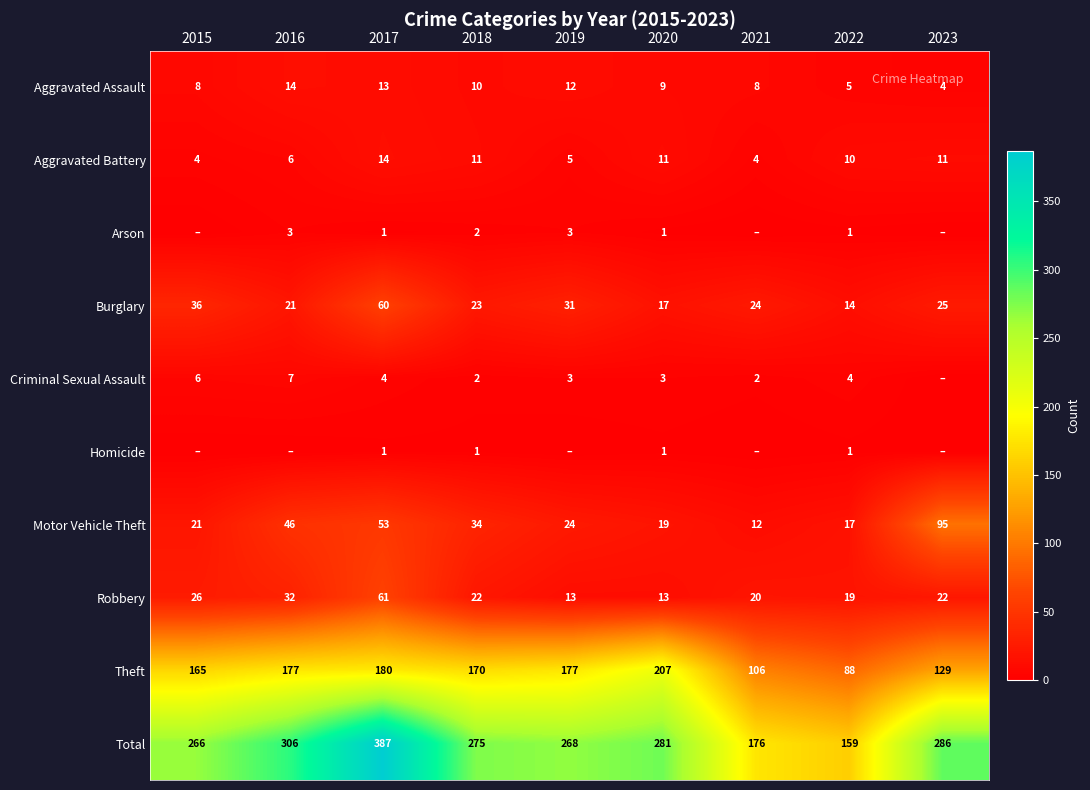

What is the difference between the highest and lowest values at 2020?

280